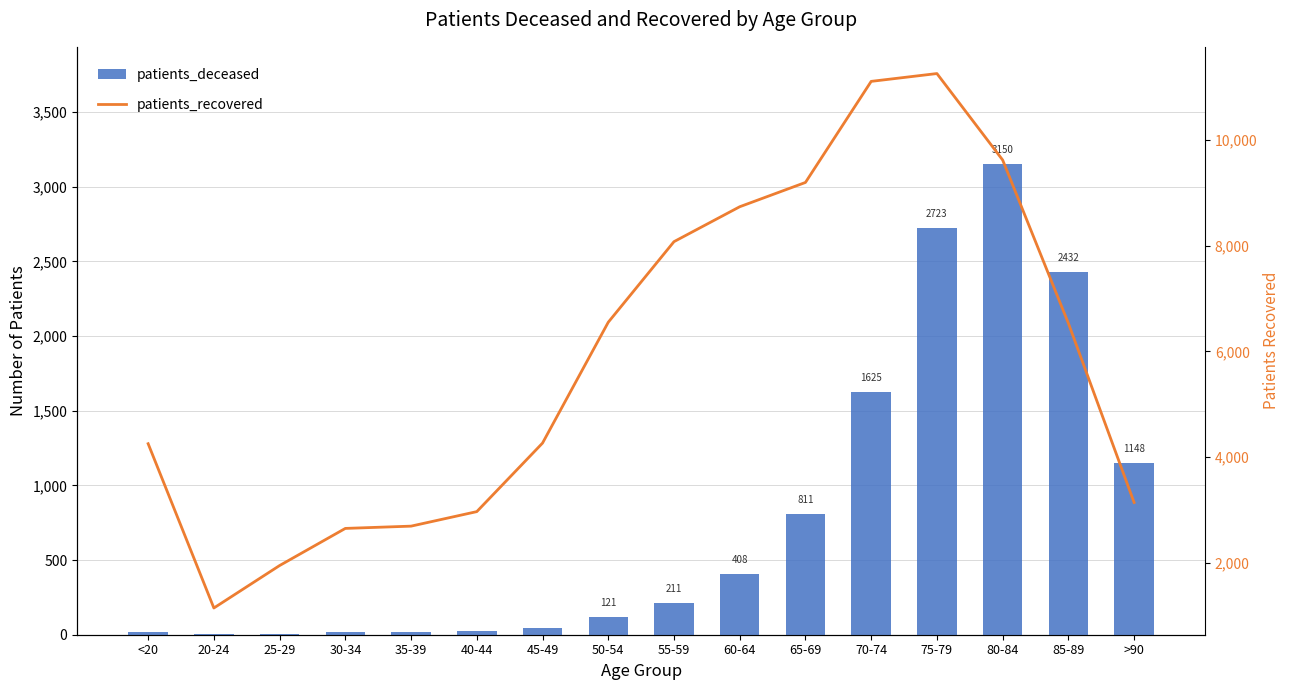

Which category has the highest value across all series?

75-79